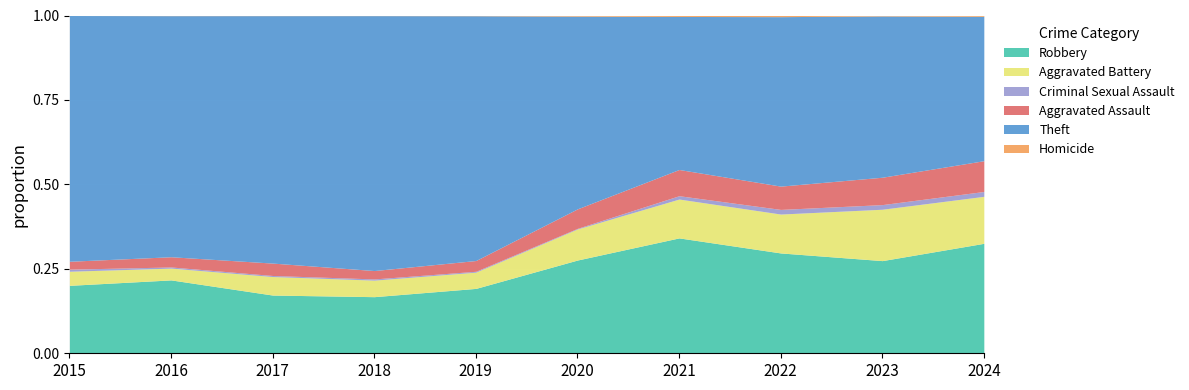

At which label does Criminal Sexual Assault reach its peak?

2022